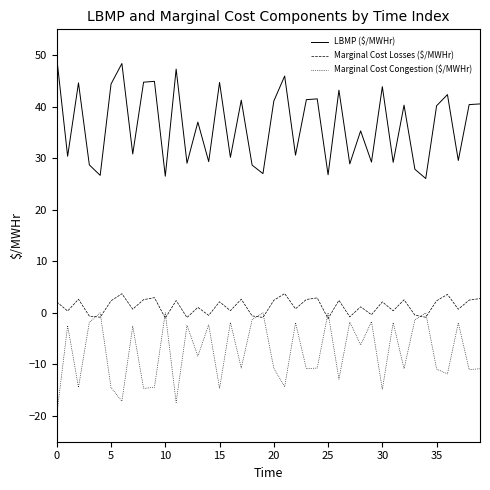

What is the minimum value for LBMP ($/MWHr)?

26.1